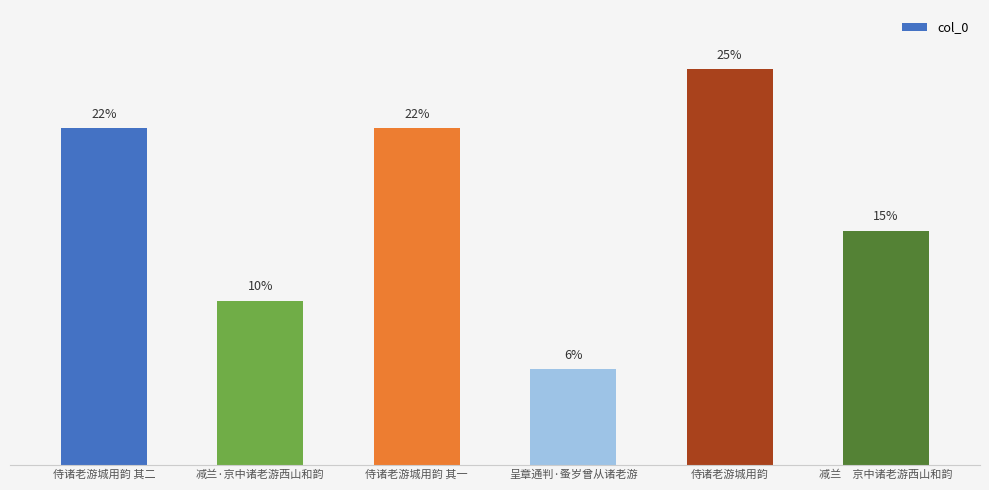

Does the chart contain any negative values?

No